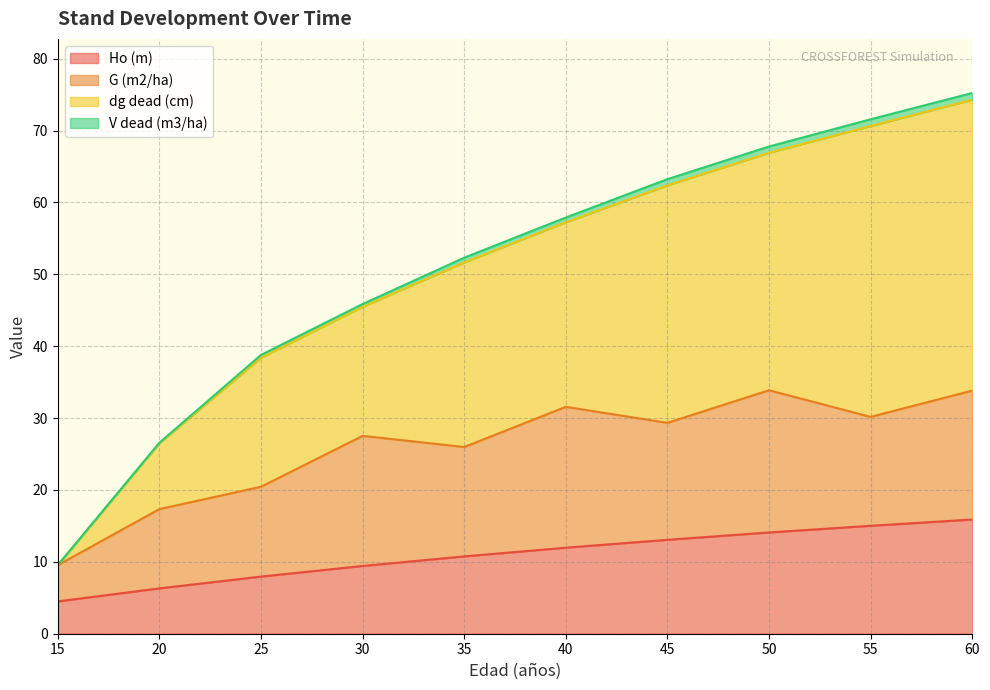

Where is Ho (m) nearest to the value 10?

30